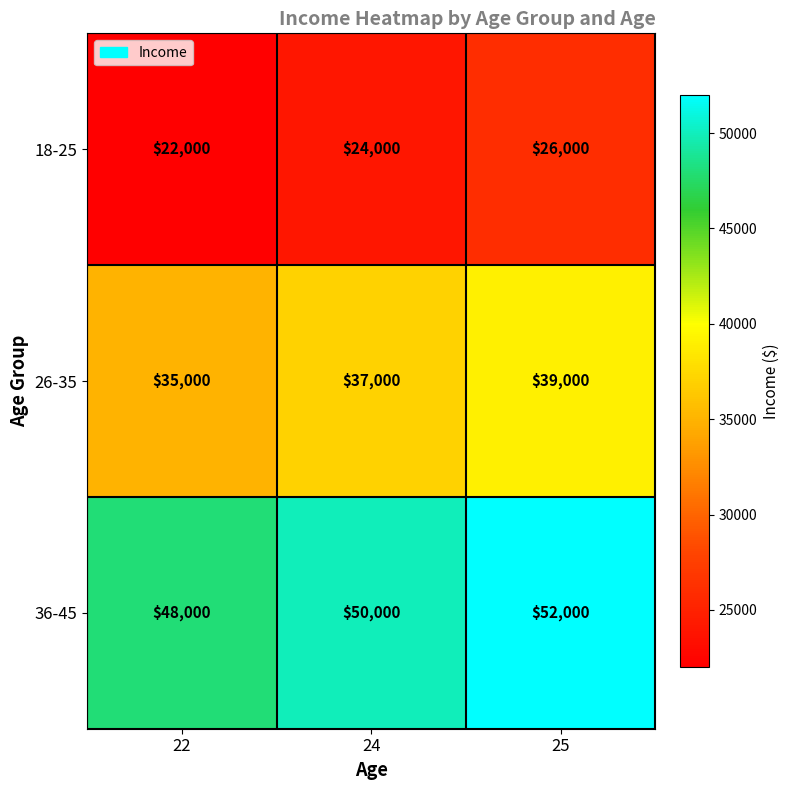

How many data points in 18-25 are less than 24000?

1